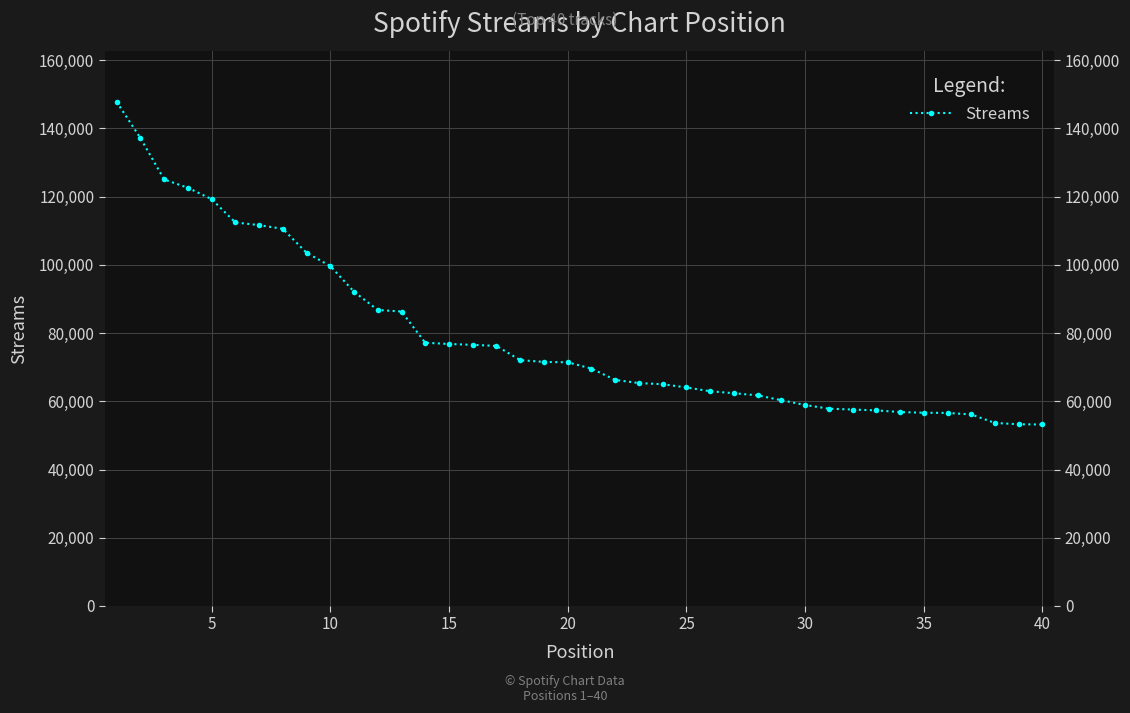

The value at 37 is 29976. True or false?

False